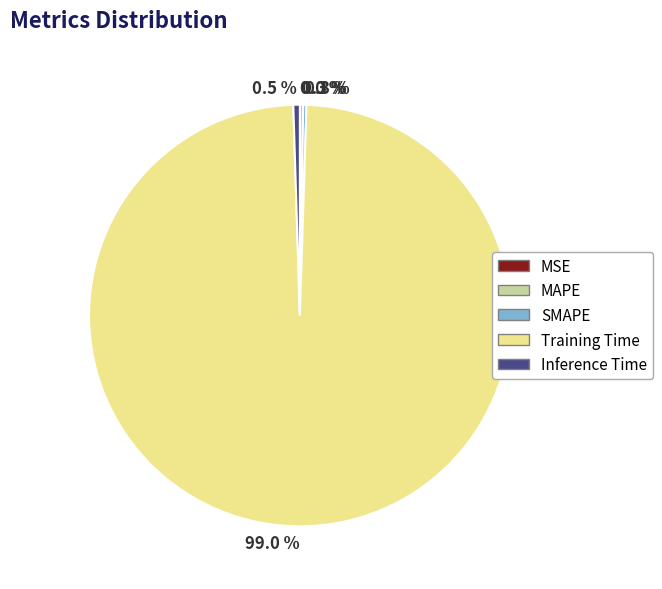

Which category has the biggest portion of the pie?

Training Time